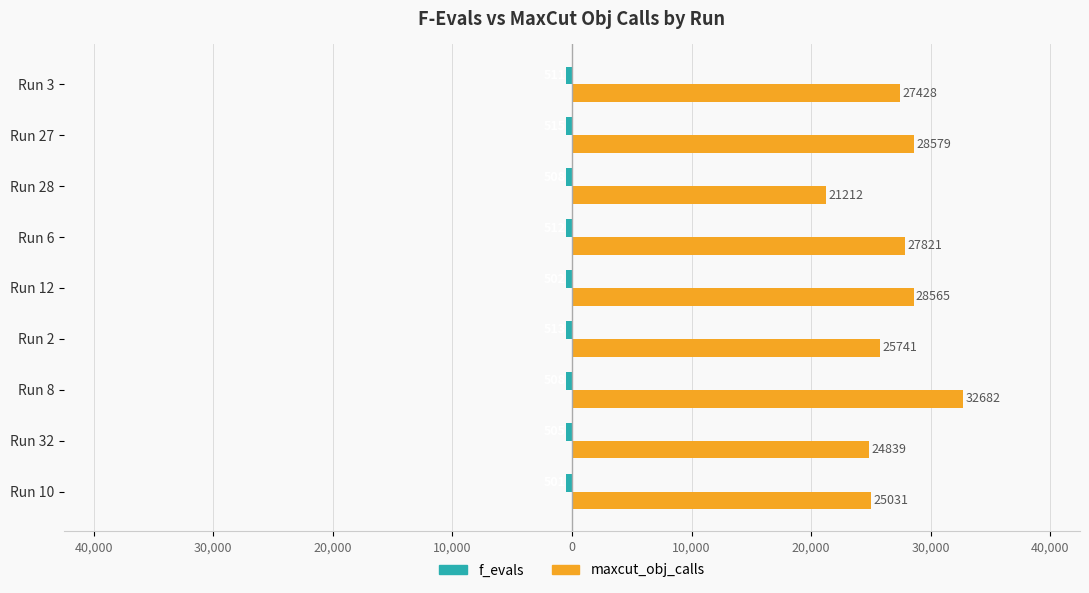

Where is maxcut_obj_calls nearest to the value 26947?

Run 3